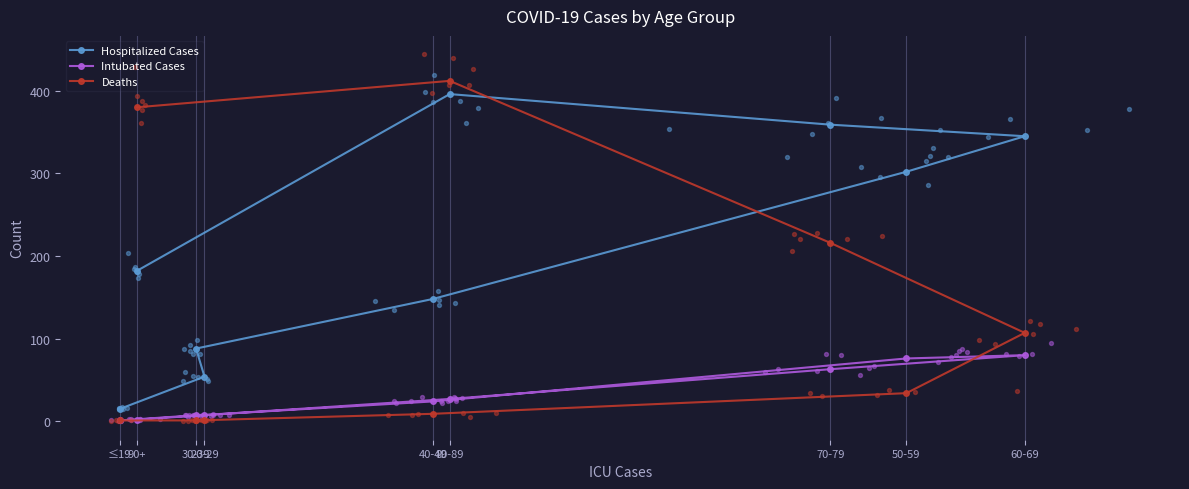

What are all the series names shown in the legend?

Hospitalized Cases, Intubated Cases, Deaths